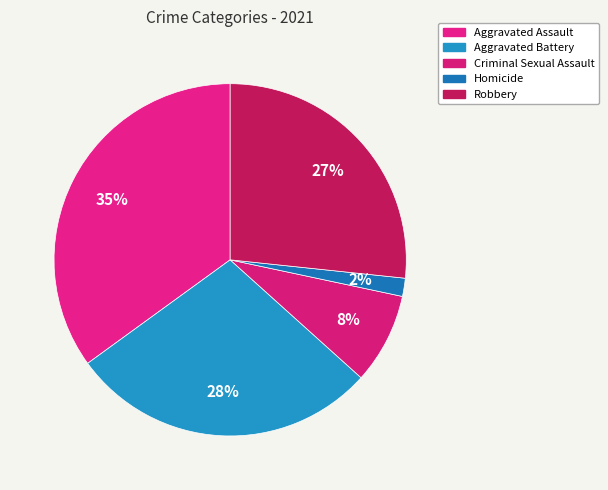

The Robbery slice represents 20% of the pie. True or false?

False